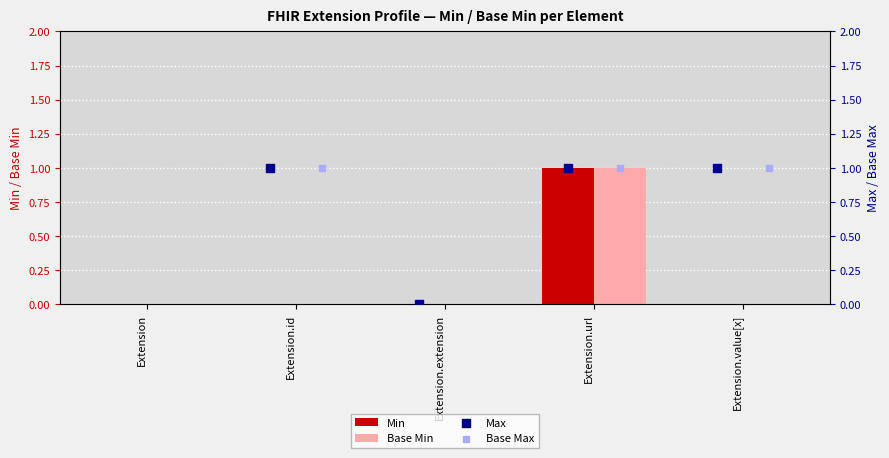

Which series reaches the maximum Y coordinate?

Min